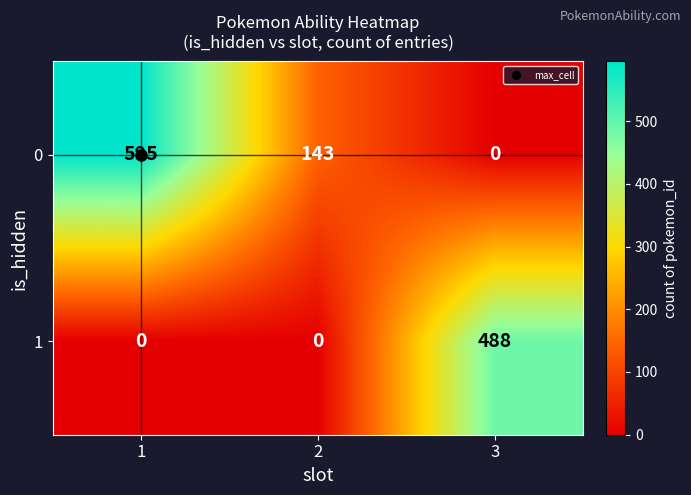

What is the average value of the 1 series?

163